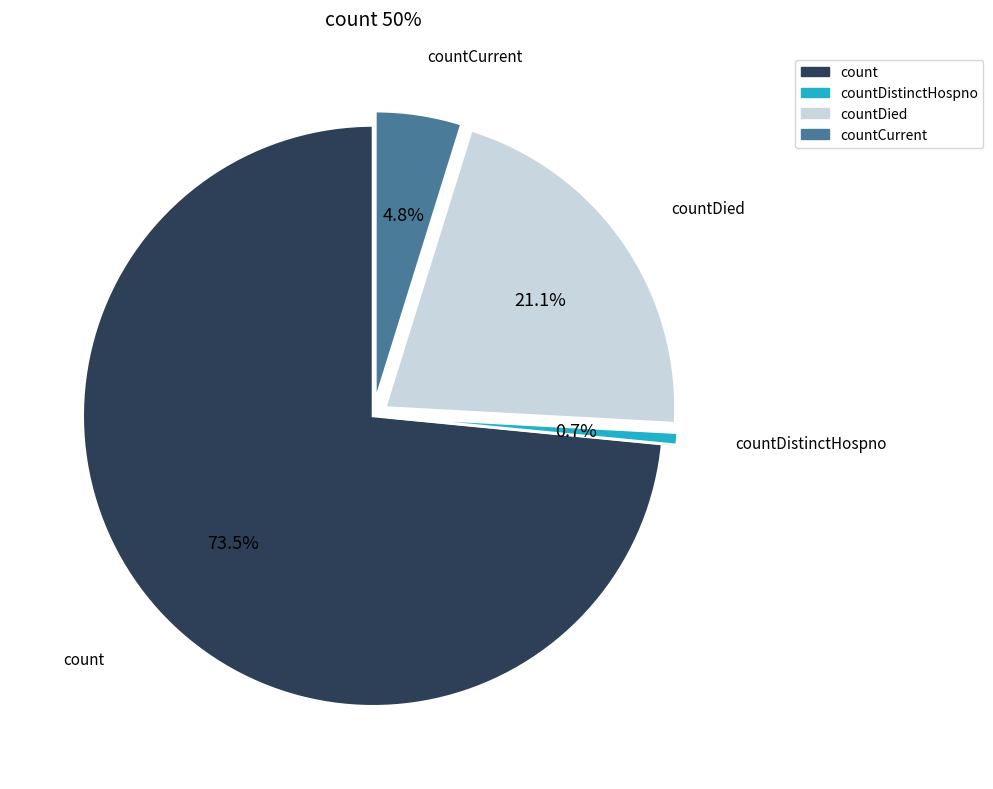

Is there any slice that represents more than half of the pie?

Yes